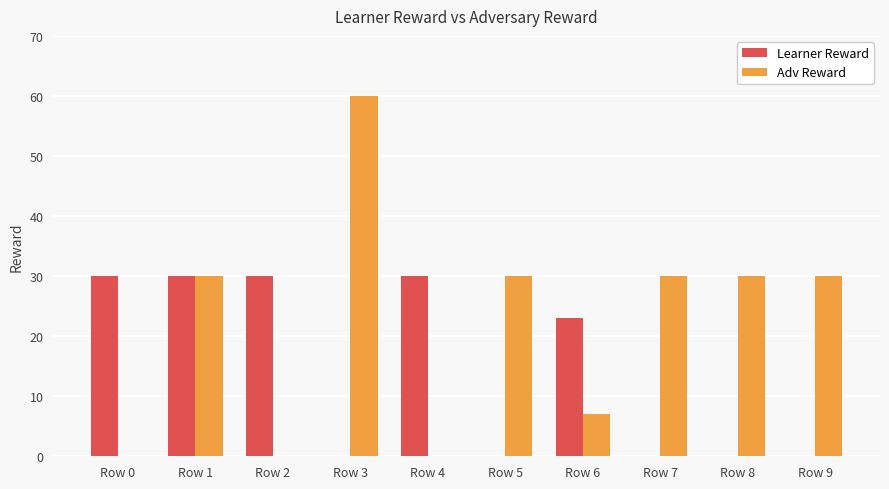

What is the average value of the Adv Reward series?

22